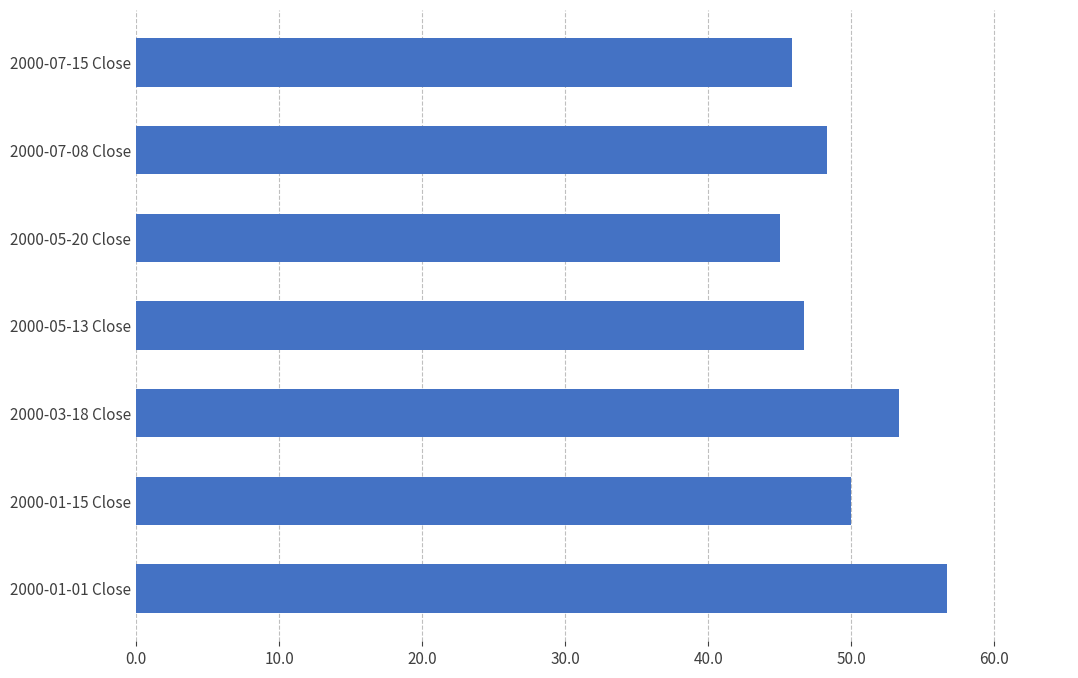

What is the smallest value displayed?

45.0